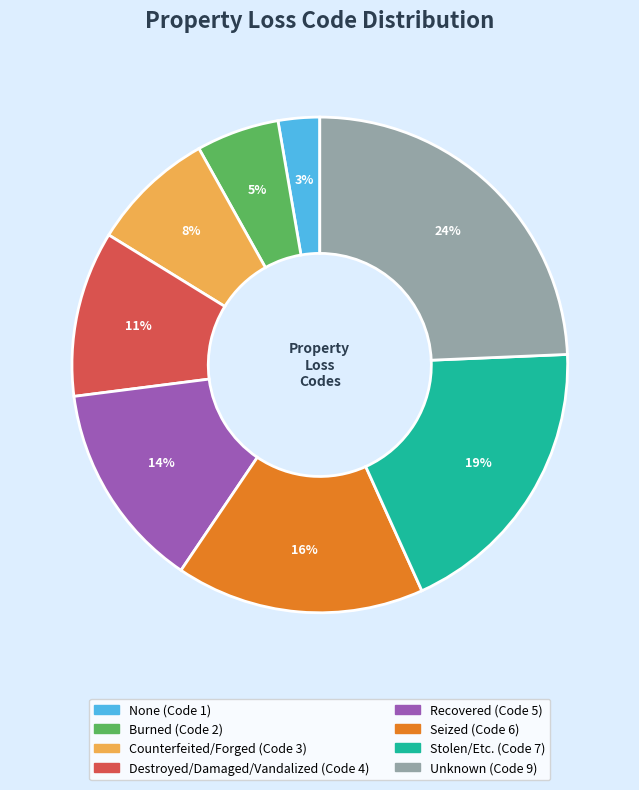

Count the number of slices in the pie.

8